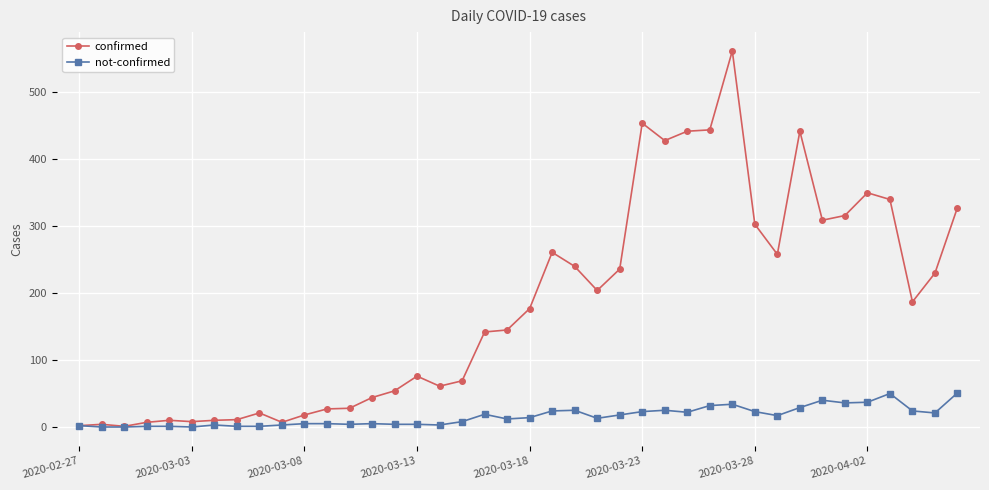

What are all the series names shown in the legend?

confirmed, not-confirmed